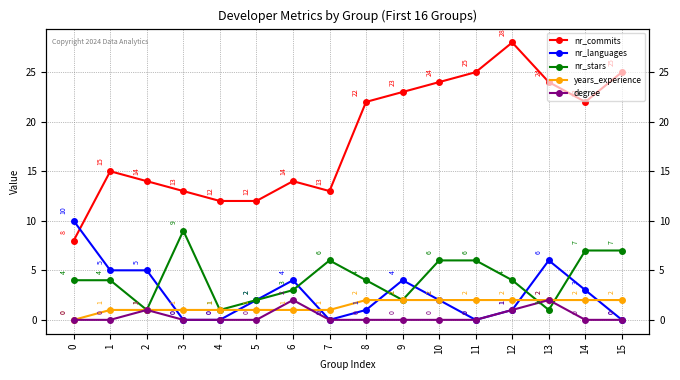

What is the greatest value displayed?

28